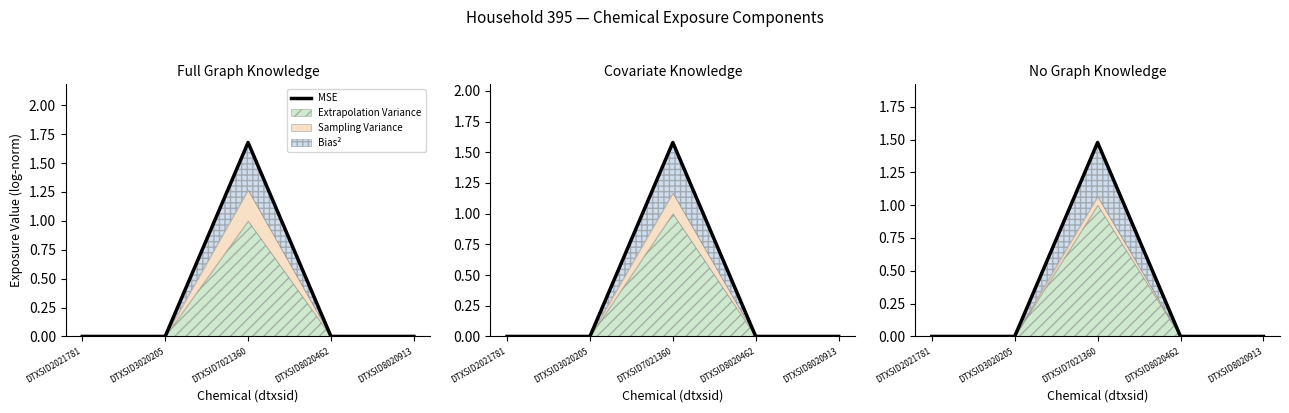

True or false: there are more than 0 points higher than both neighbors.

True